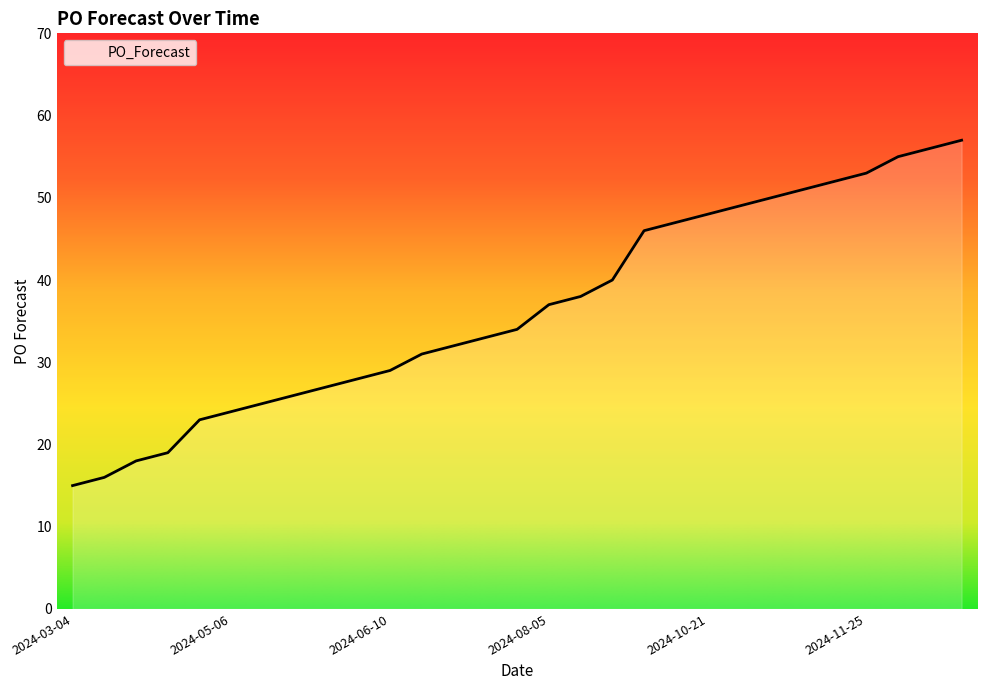

What is the smallest value displayed?

15